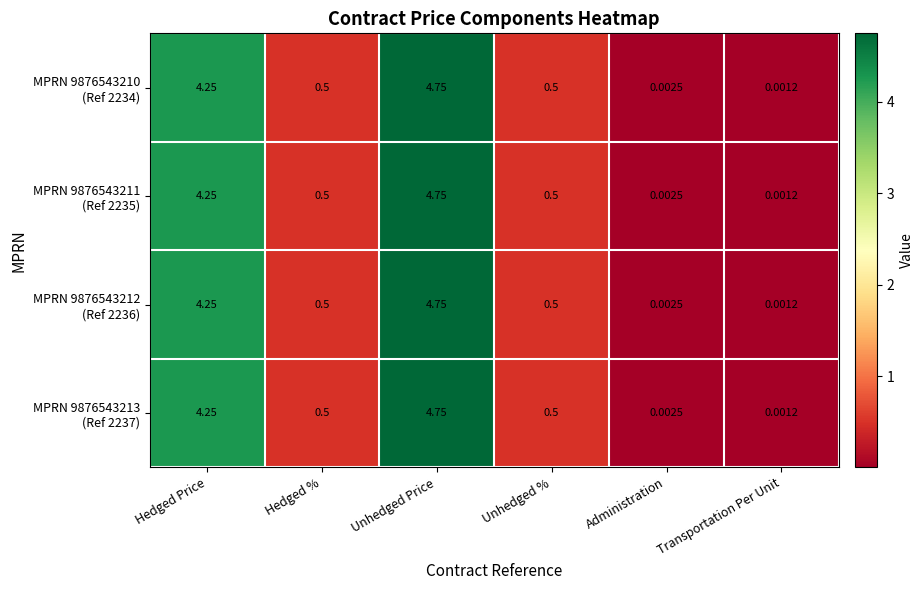

At which category is the sum across all series the highest?

Unhedged Price